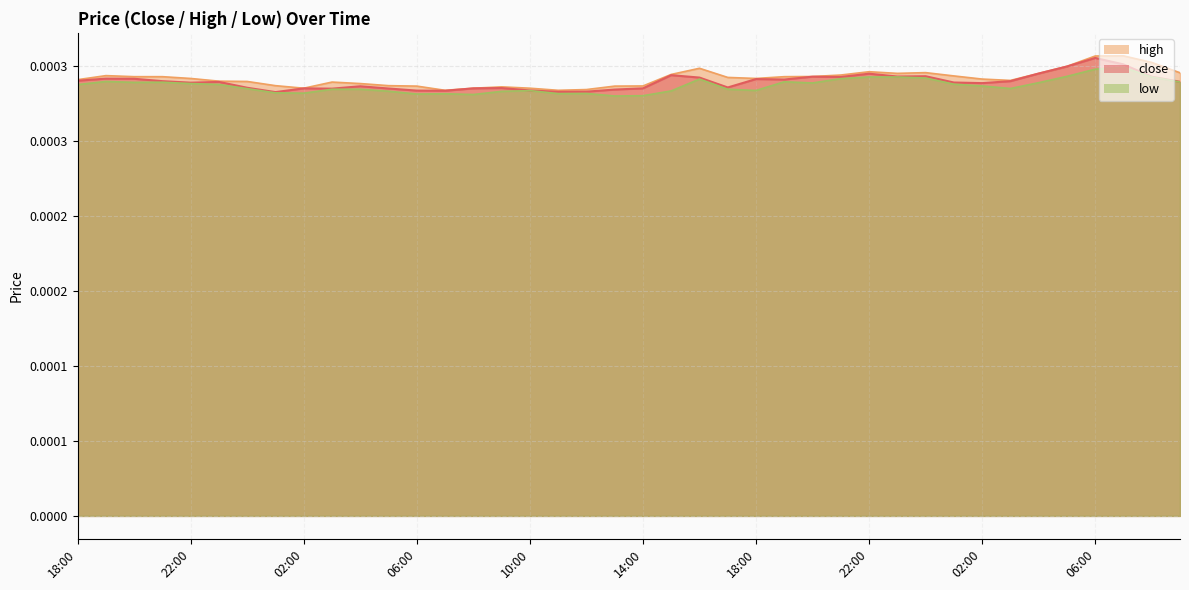

What are all the series names shown in the legend?

high, close, low